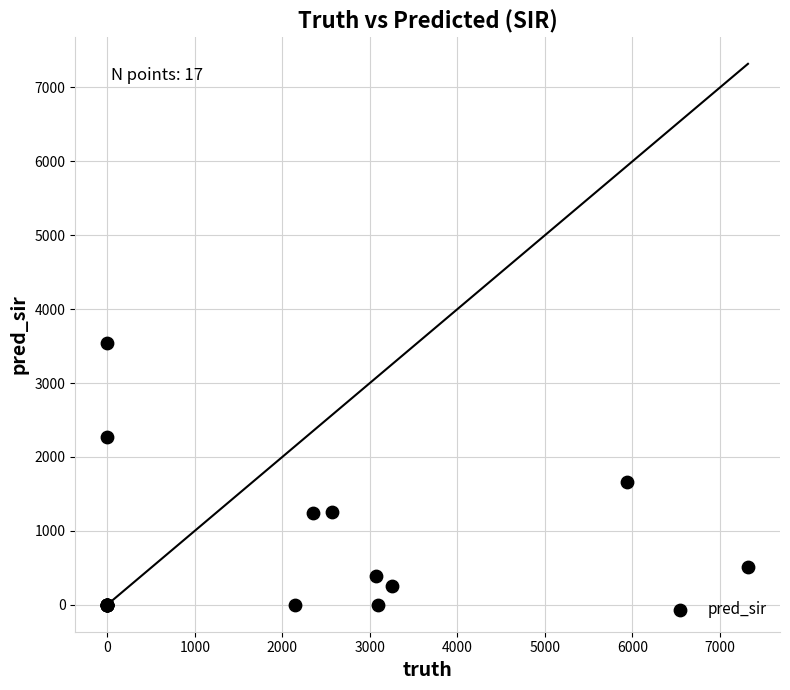

What Y value in the scatter plot is closest to 1772?

1661